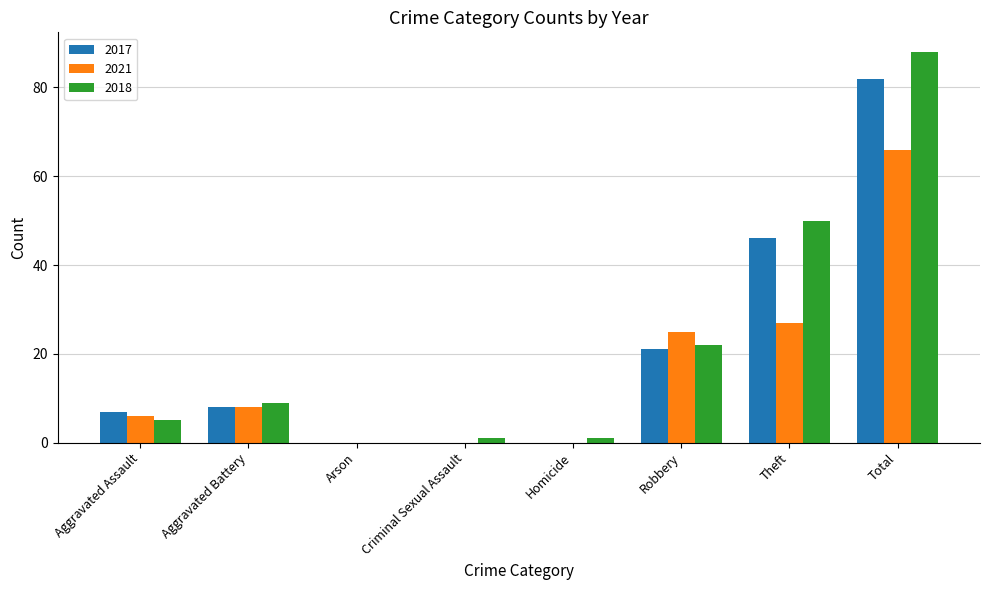

Is the value of 2017 at Robbery greater than the value of 2021 at Robbery?

No